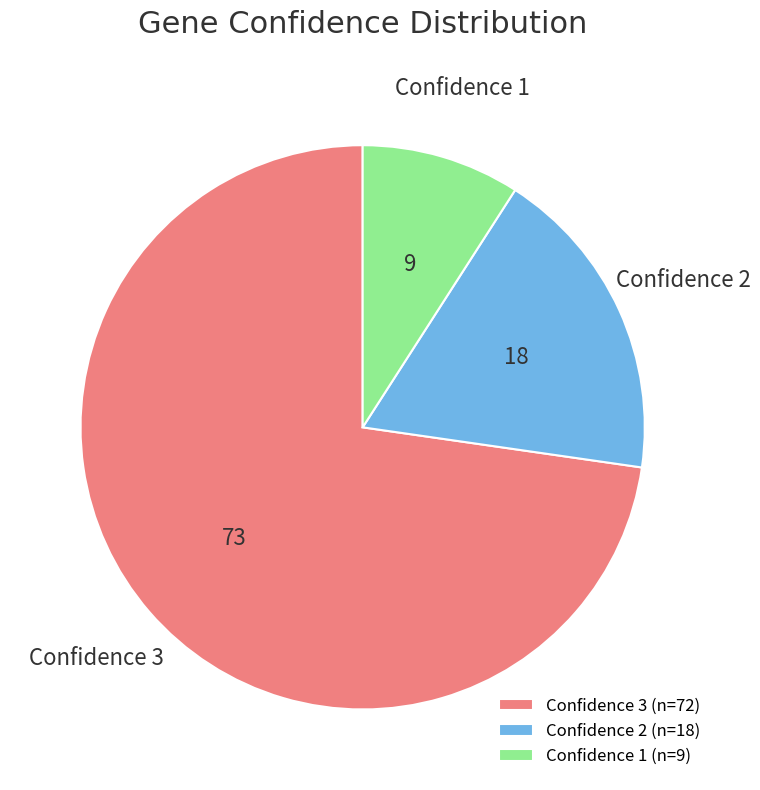

Which has a higher value, Confidence 3 or Confidence 2?

Confidence 3